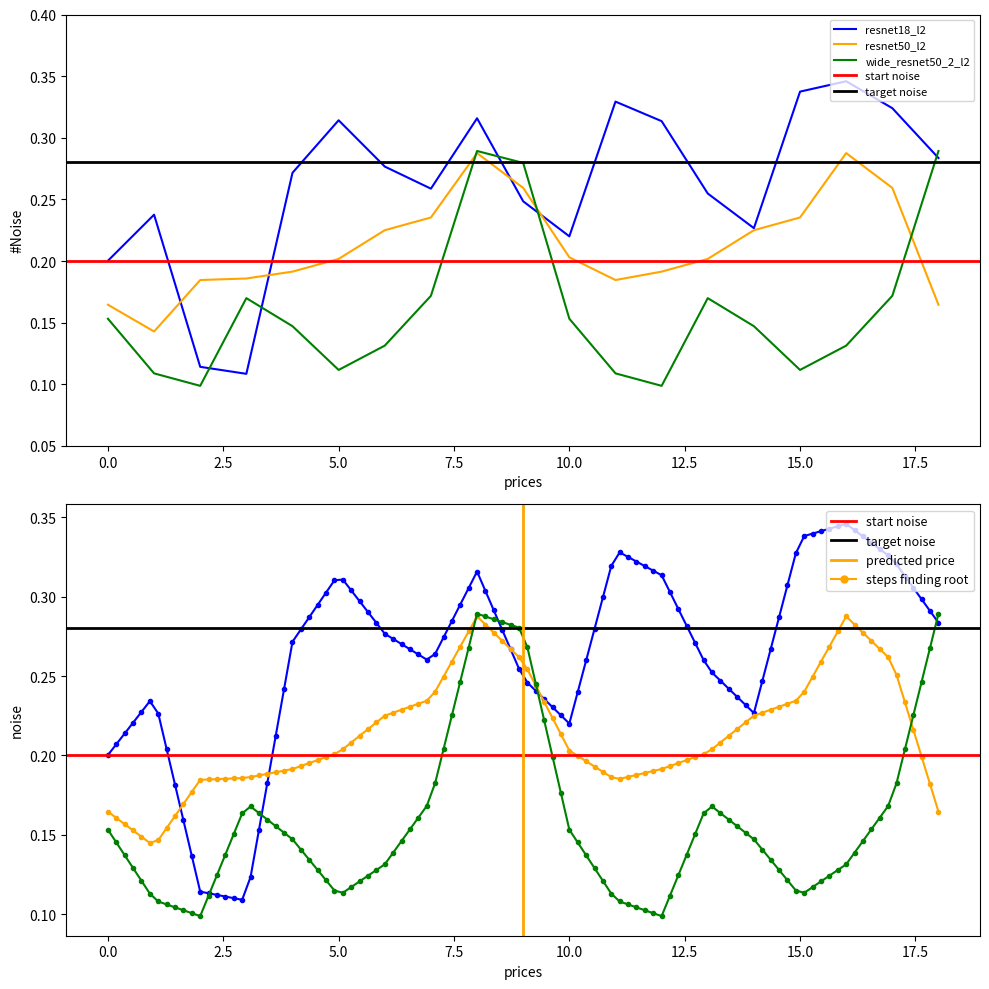

What is the sum of all resnet50_l2 values?

4.0